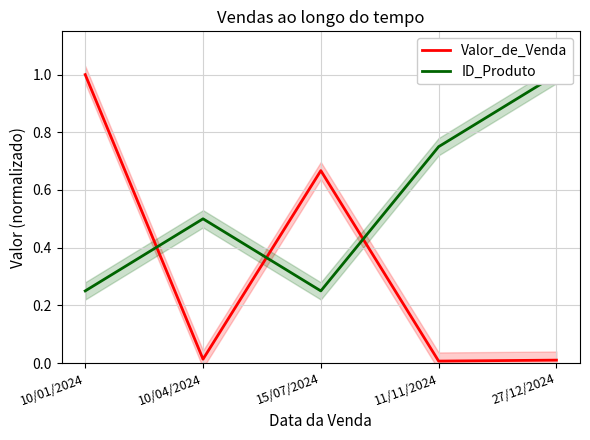

At which label is Valor_de_Venda closest to 0?

11/11/2024